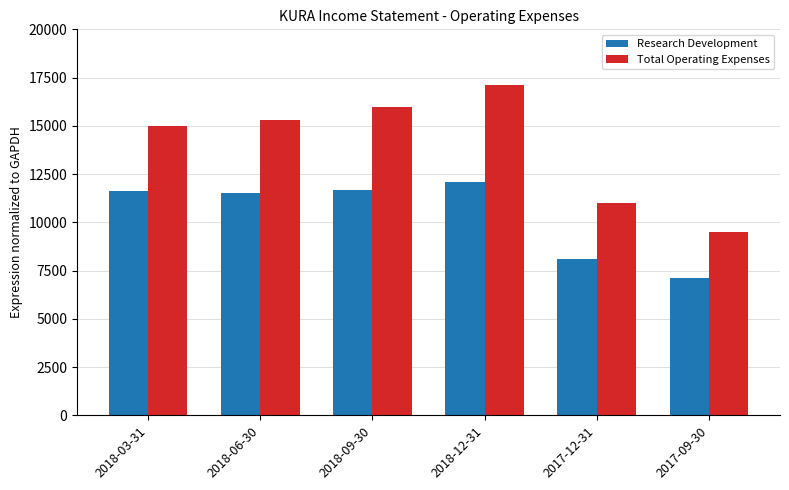

The Research Development series shows 7100 at 2017-09-30. True or false?

True